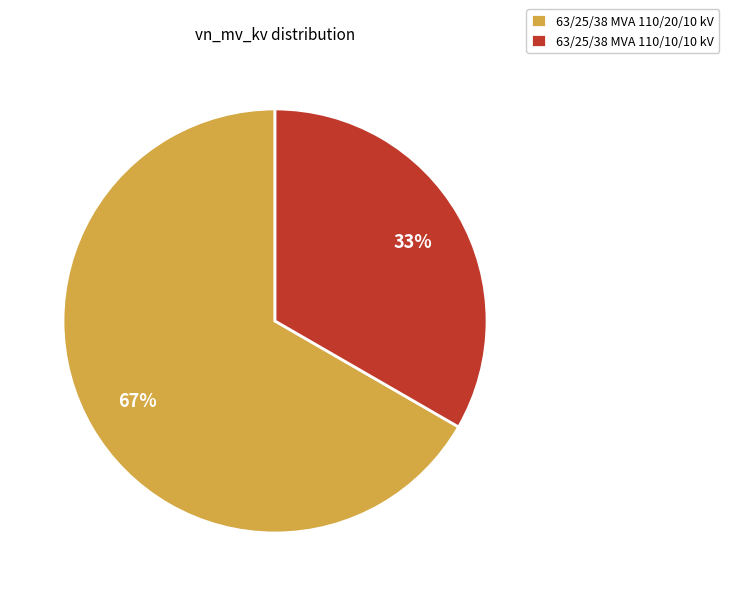

To the nearest percent, what portion does 63/25/38 MVA 110/20/10 kV represent?

67%